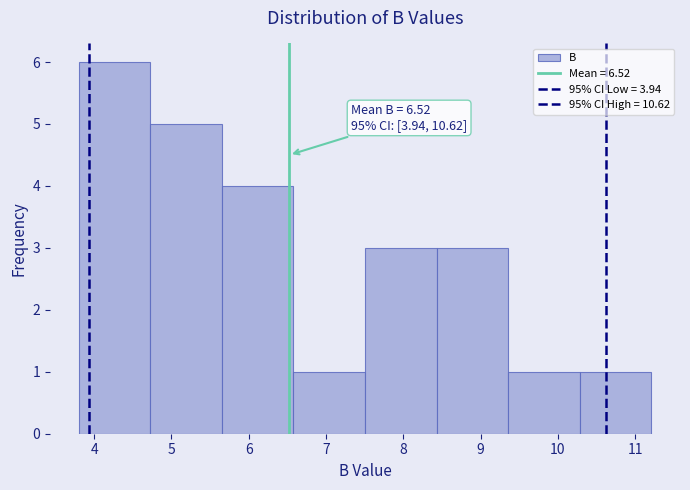

Which range on the x-axis has the tallest bar?

3.8 to 4.7